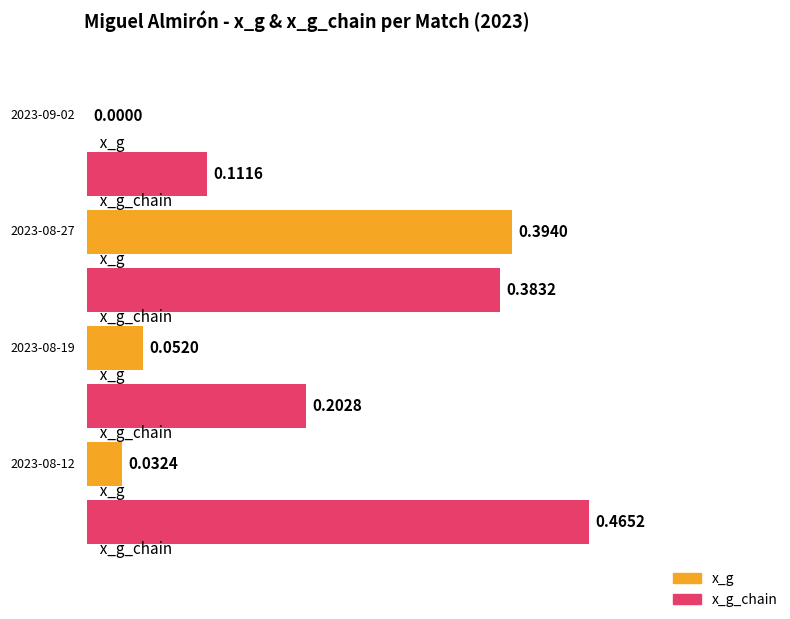

Is it true that x_g equals 0.4 at 2023-08-27?

True